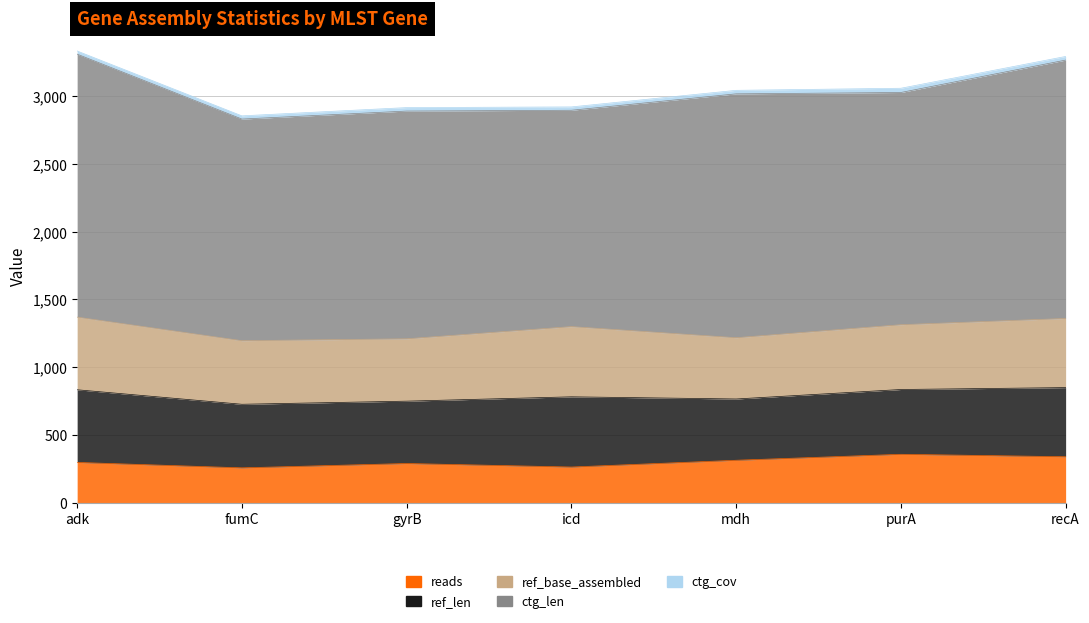

What is the difference between the ref_len values at gyrB and icd?

58.0